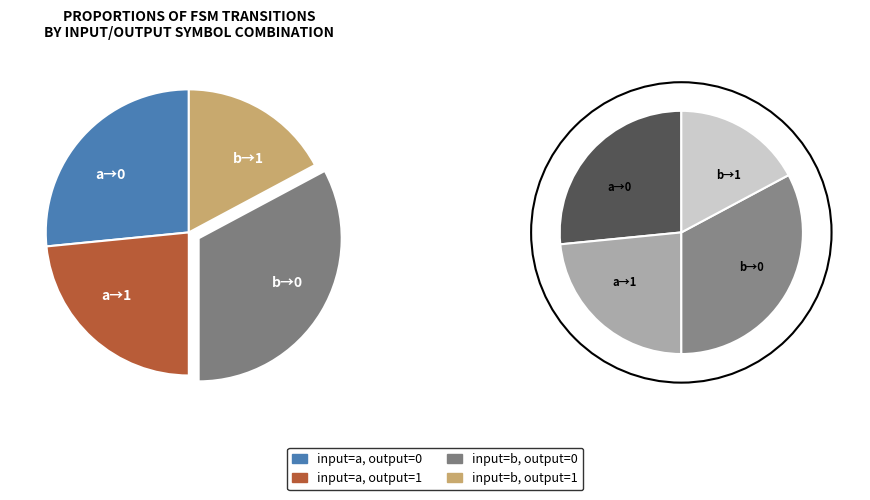

What percentage is the input=a, output=0 slice, to the nearest percent?

27%